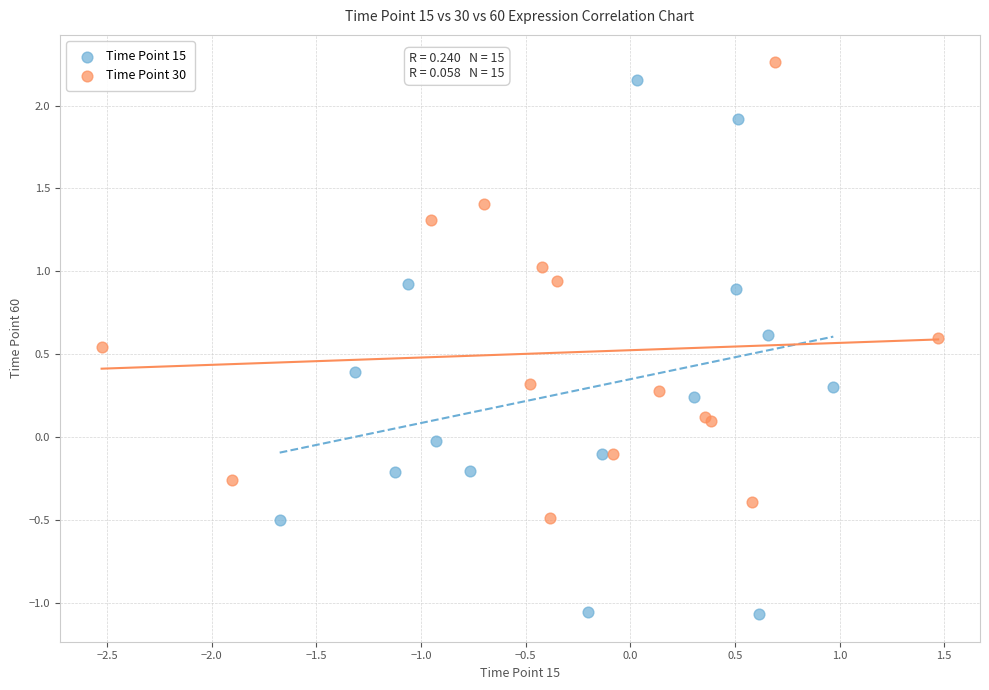

Which series has the widest spread of Y values?

Time Point 15